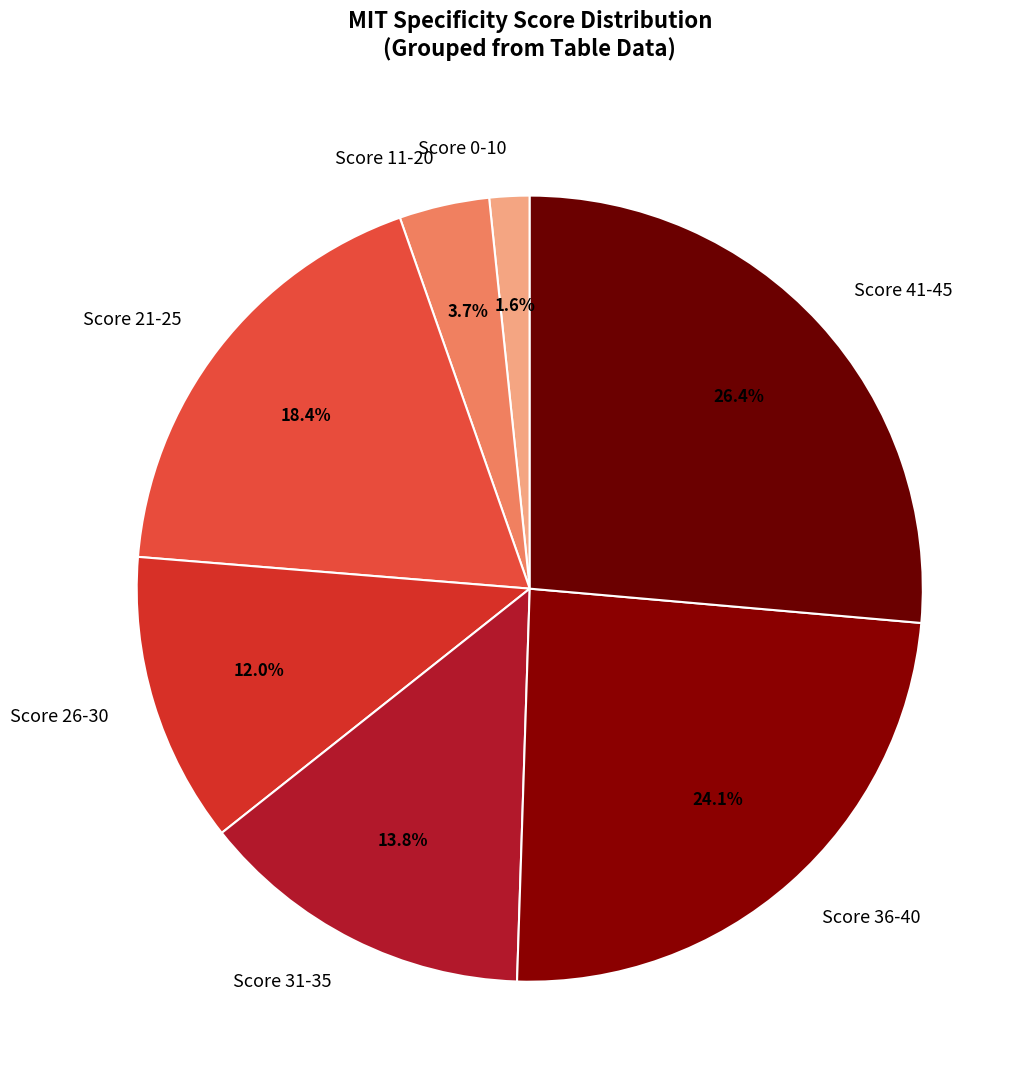

Is Score 26-30 the majority of the pie?

No